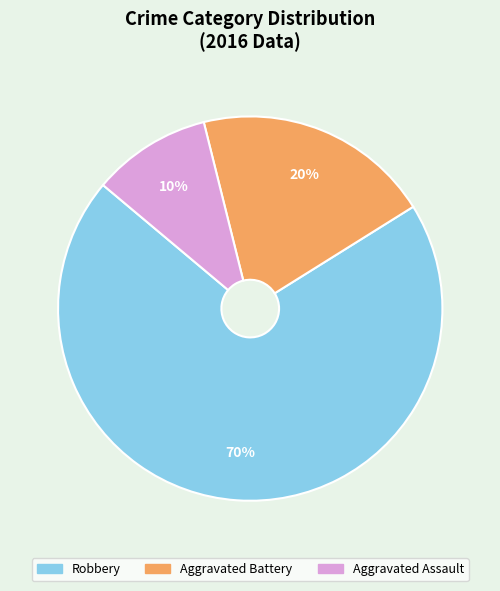

Do Robbery and Aggravated Battery together represent more than half of the pie?

Yes